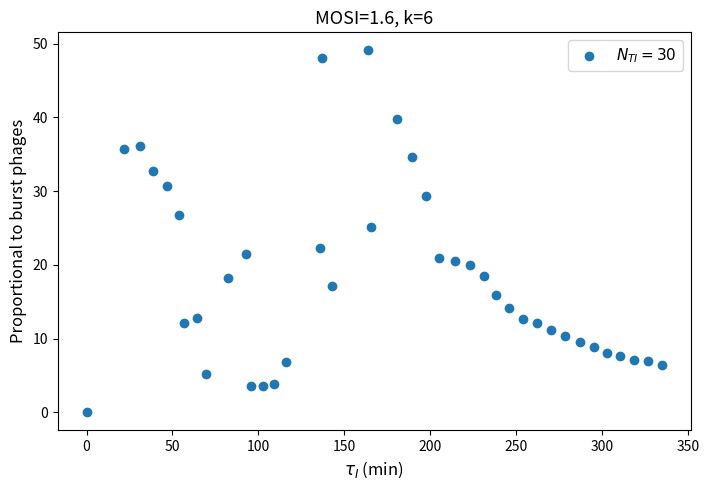

What Y value in the scatter plot is closest to 24?

25.1